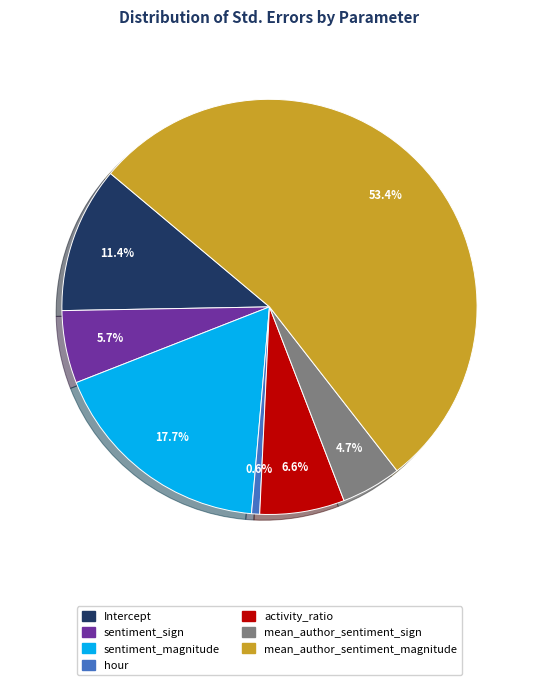

Which category accounts for the majority?

mean_author_sentiment_magnitude